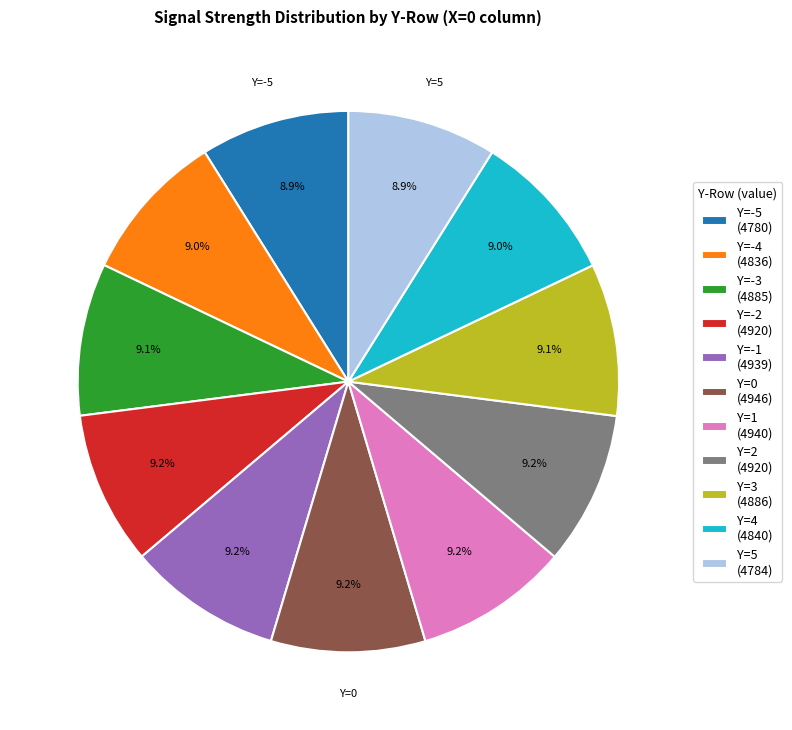

Does Y=-1 (4939) account for over 50% of the chart?

No